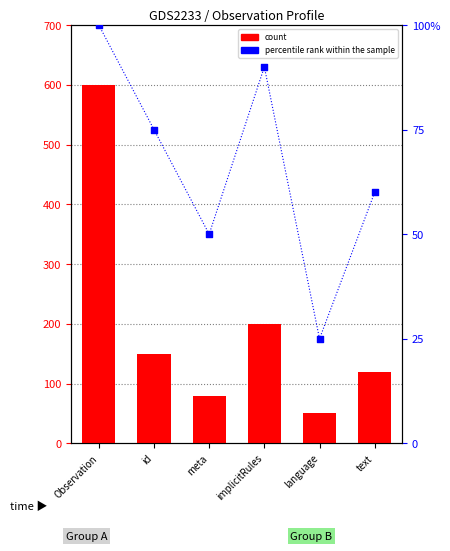

Which series contains the lowest Y value?

percentile rank within the sample